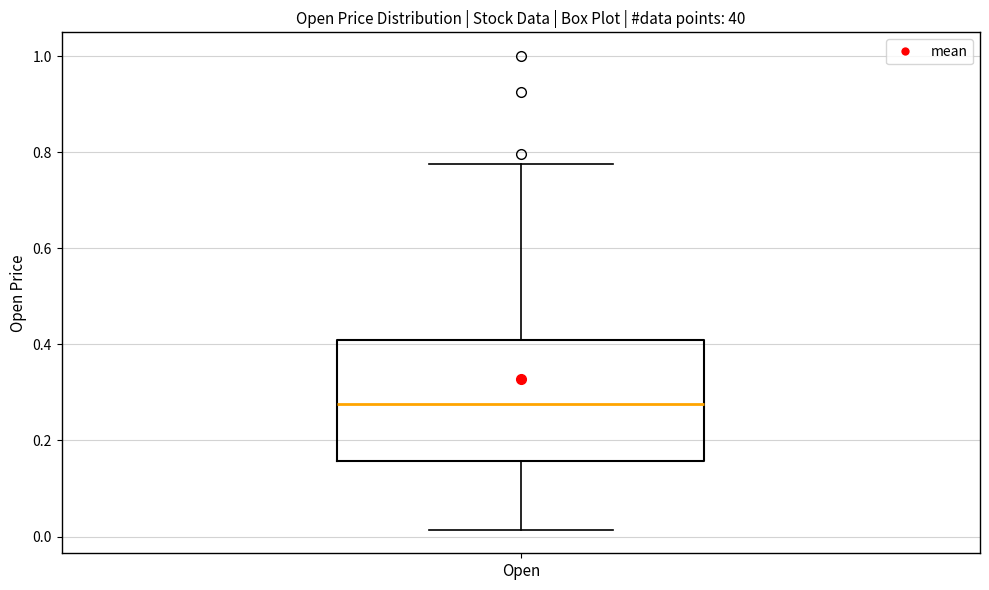

Where does the upper whisker of the box for Open end on the y-axis? The values are not printed on the chart, so give them approximately, as read against the axis.

0.78